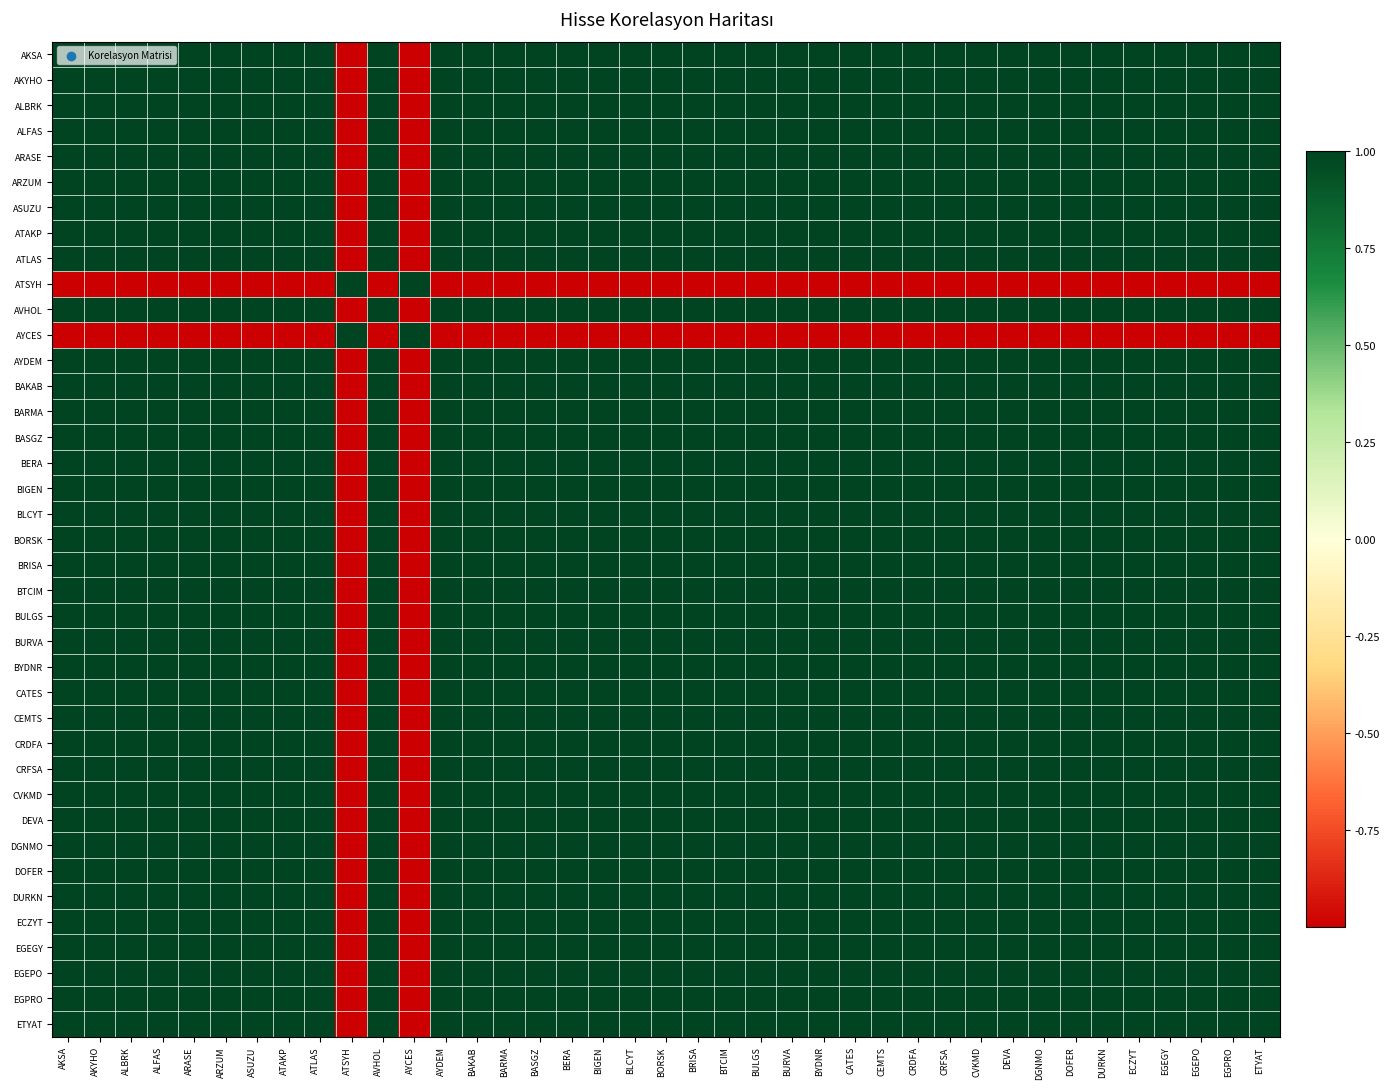

Which has a higher value, ETYAT or AKYHO?

AKYHO